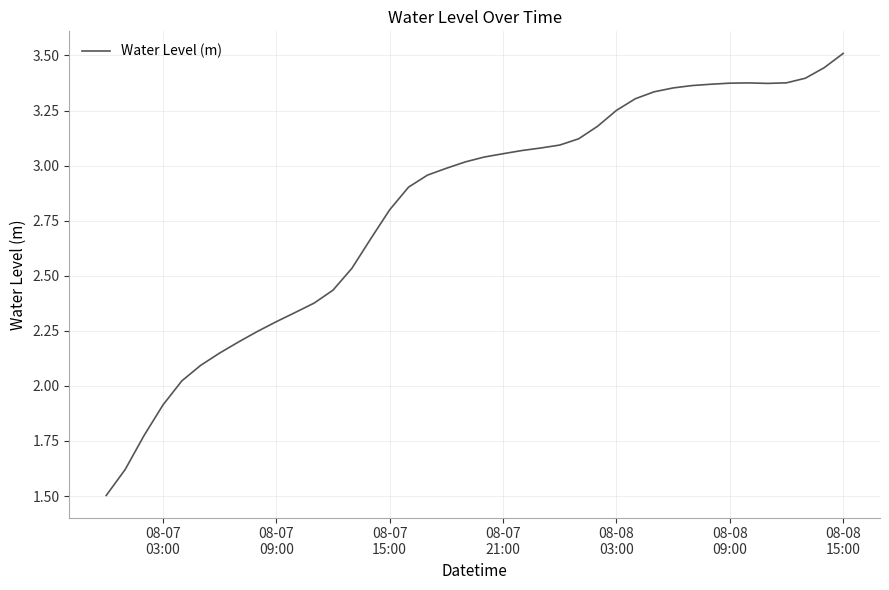

True or false: there are more than 0 points higher than both neighbors.

True